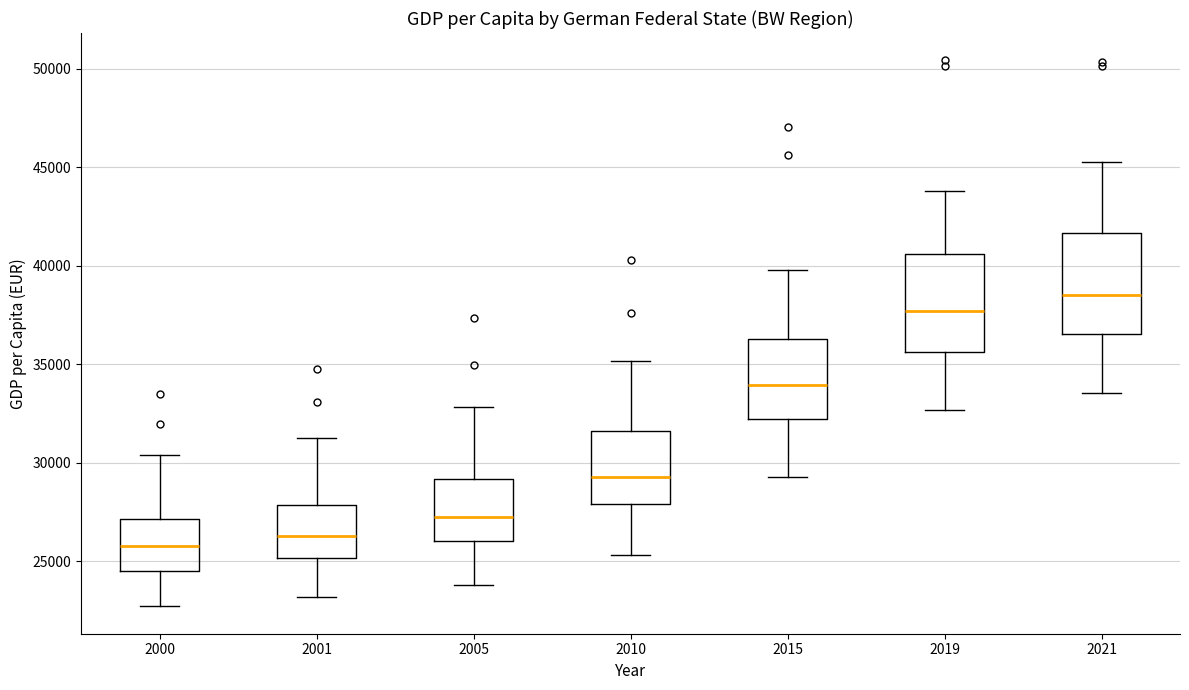

Reading left to right, read every box against the y-axis: the position of its median line, the range the box covers, and the ends of its whiskers. The values are not printed on the chart, so give them approximately, as read against the axis.

2000: median 26000, box 24500 to 27000, whiskers 22500 to 30500
2001: median 26500, box 25000 to 28000, whiskers 23000 to 31000
2005: median 27000, box 26000 to 29000, whiskers 24000 to 33000
2010: median 29000, box 28000 to 31500, whiskers 25500 to 35000
2015: median 34000, box 32000 to 36500, whiskers 29500 to 40000
2019: median 37500, box 35500 to 40500, whiskers 32500 to 44000
2021: median 38500, box 36500 to 41500, whiskers 33500 to 45500